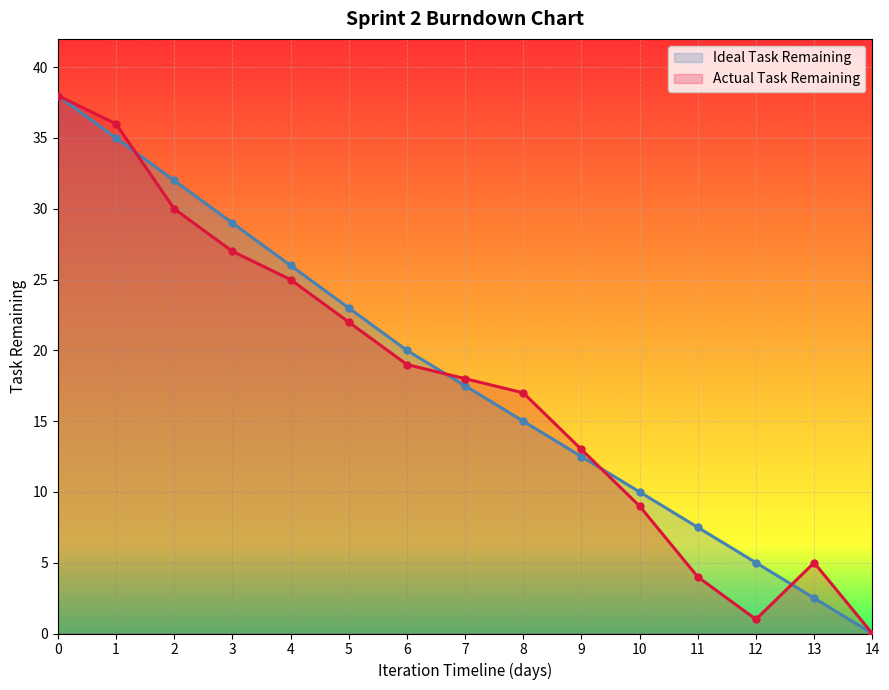

How many values in the Actual Task Remaining series are below 18?

7